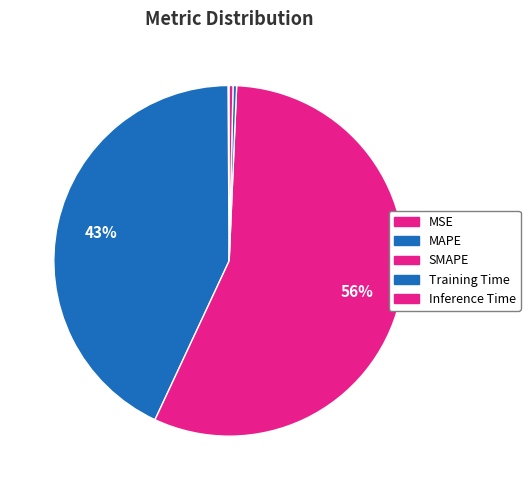

The MSE slice represents 0% of the pie. True or false?

True